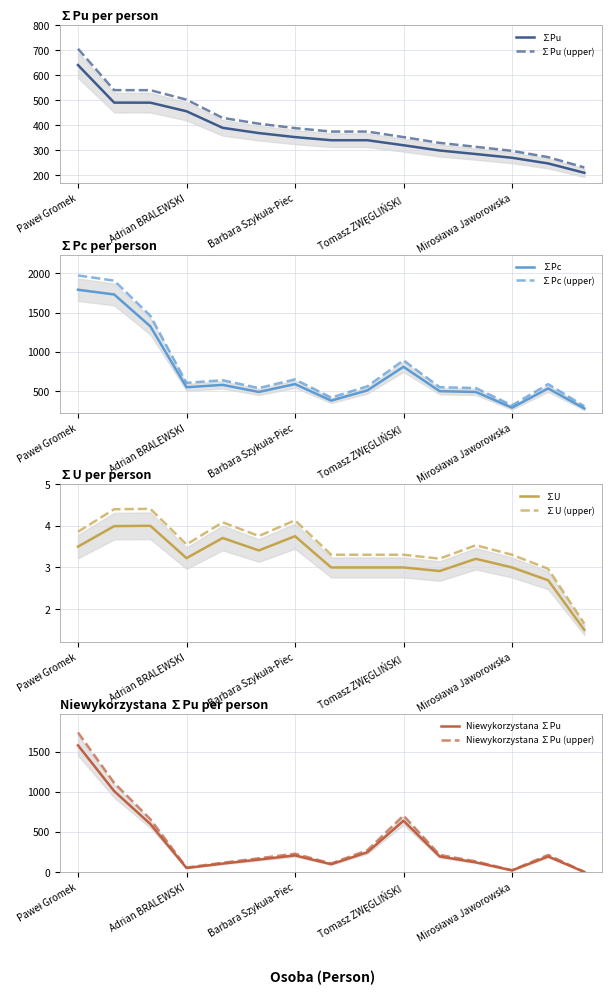

What position from the left is Tomasz ZWĘGLIŃSKI?

10